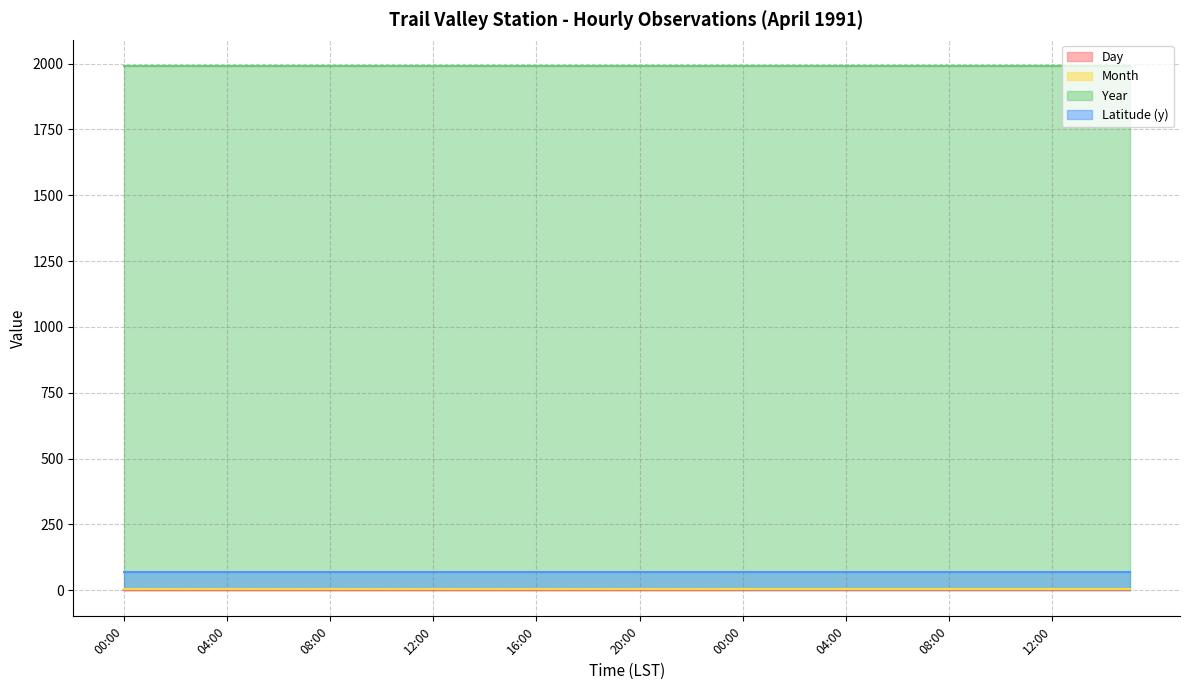

Does the chart display data point markers on the line(s)?

No